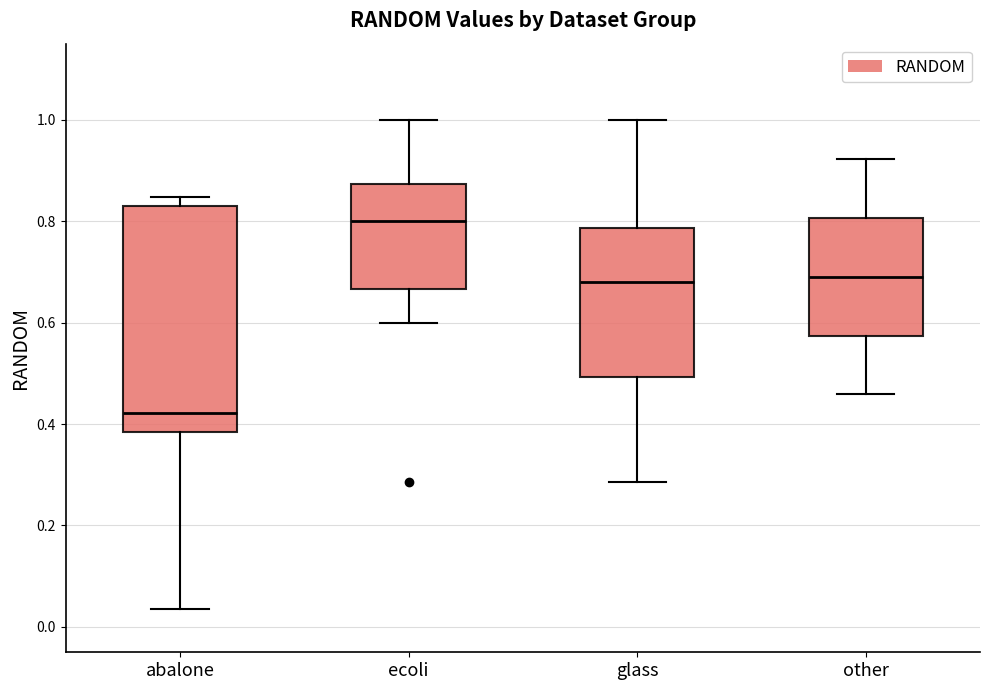

Where is the upper edge of the box for other on the y-axis? The values are not printed on the chart, so give them approximately, as read against the axis.

0.80